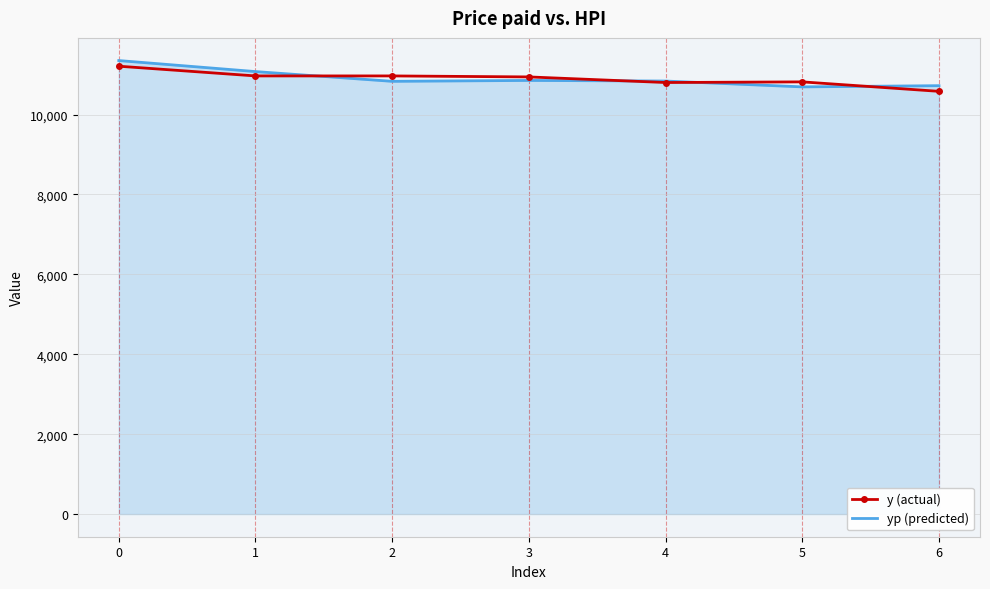

At which label is yp (predicted) closest to 11022?

1